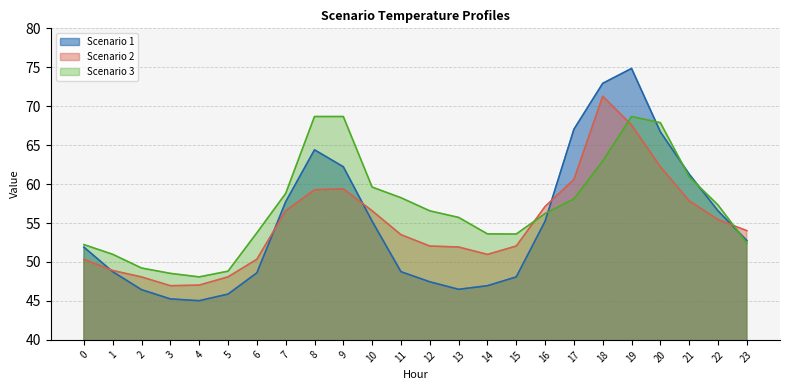

What is the minimum value shown in the chart?

45.0